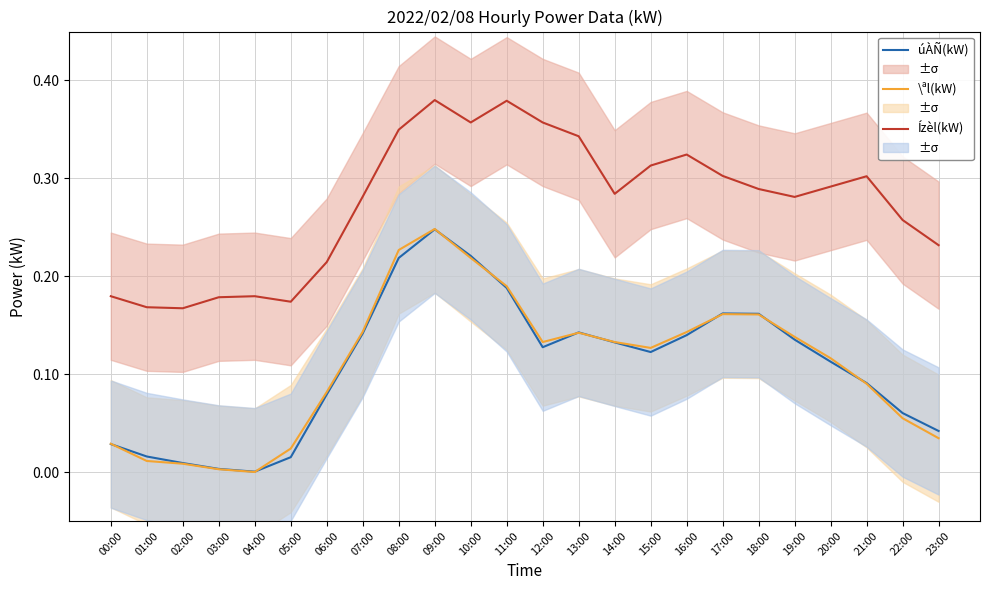

Reading right to left, list all the values displayed in this chart.

úÀÑ(kW): 23:00=0.0	22:00=0.1	21:00=0.1	20:00=0.1	19:00=0.1	18:00=0.2	17:00=0.2	16:00=0.1	15:00=0.1	14:00=0.1	13:00=0.1	12:00=0.1	11:00=0.2	10:00=0.2	09:00=0.2	08:00=0.2	07:00=0.1	06:00=0.1	05:00=0.0	04:00=0.0	03:00=0.0	02:00=0.0	01:00=0.0	00:00=0.0
\ªl(kW): 23:00=0.0	22:00=0.1	21:00=0.1	20:00=0.1	19:00=0.1	18:00=0.2	17:00=0.2	16:00=0.1	15:00=0.1	14:00=0.1	13:00=0.1	12:00=0.1	11:00=0.2	10:00=0.2	09:00=0.2	08:00=0.2	07:00=0.1	06:00=0.1	05:00=0.0	04:00=0.0	03:00=0.0	02:00=0.0	01:00=0.0	00:00=0.0
Ízèl(kW): 23:00=0.2	22:00=0.3	21:00=0.3	20:00=0.3	19:00=0.3	18:00=0.3	17:00=0.3	16:00=0.3	15:00=0.3	14:00=0.3	13:00=0.3	12:00=0.4	11:00=0.4	10:00=0.4	09:00=0.4	08:00=0.3	07:00=0.3	06:00=0.2	05:00=0.2	04:00=0.2	03:00=0.2	02:00=0.2	01:00=0.2	00:00=0.2